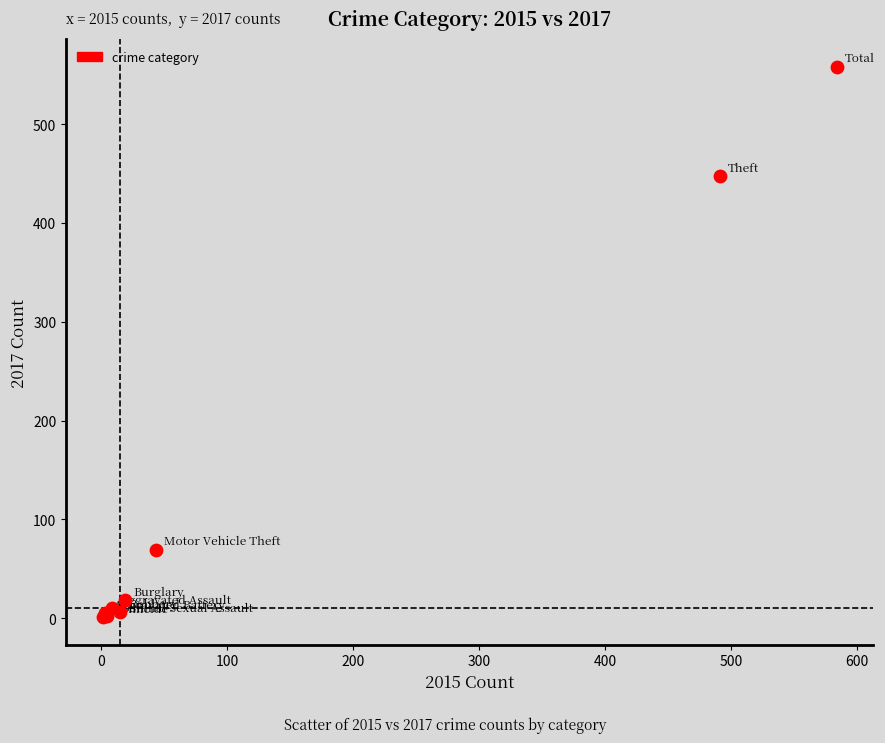

What Y value in the scatter plot is closest to 279?

447